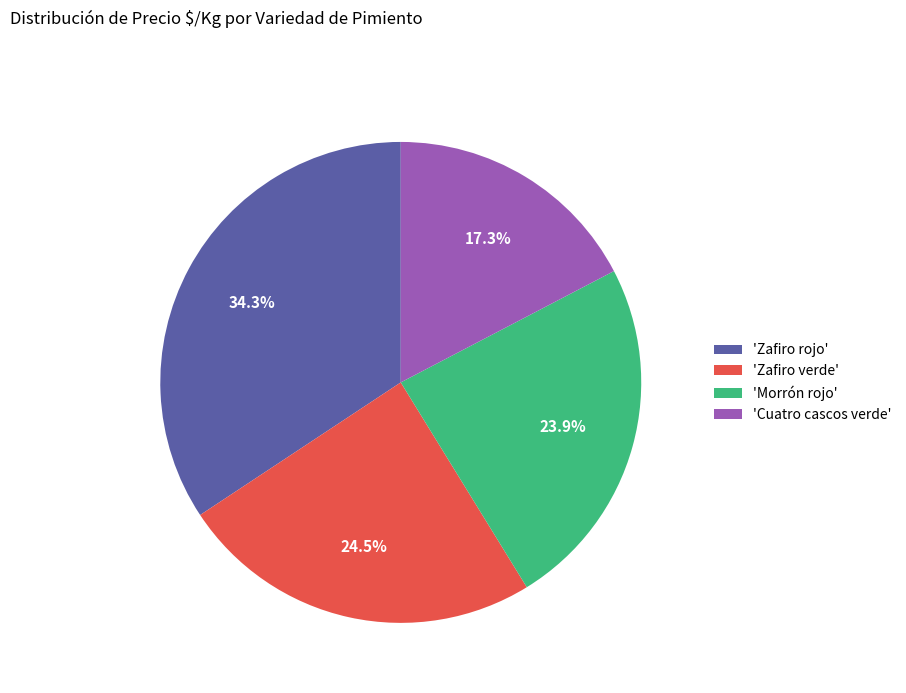

Rank the categories by value from lowest to highest.

'Cuatro cascos verde', 'Morrón rojo', 'Zafiro verde', 'Zafiro rojo'